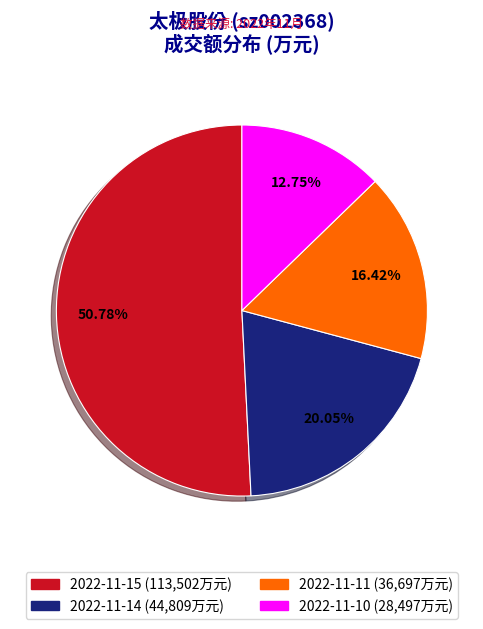

What is the ratio of the value at 2022-11-10 to the value at 2022-11-14?

0.6